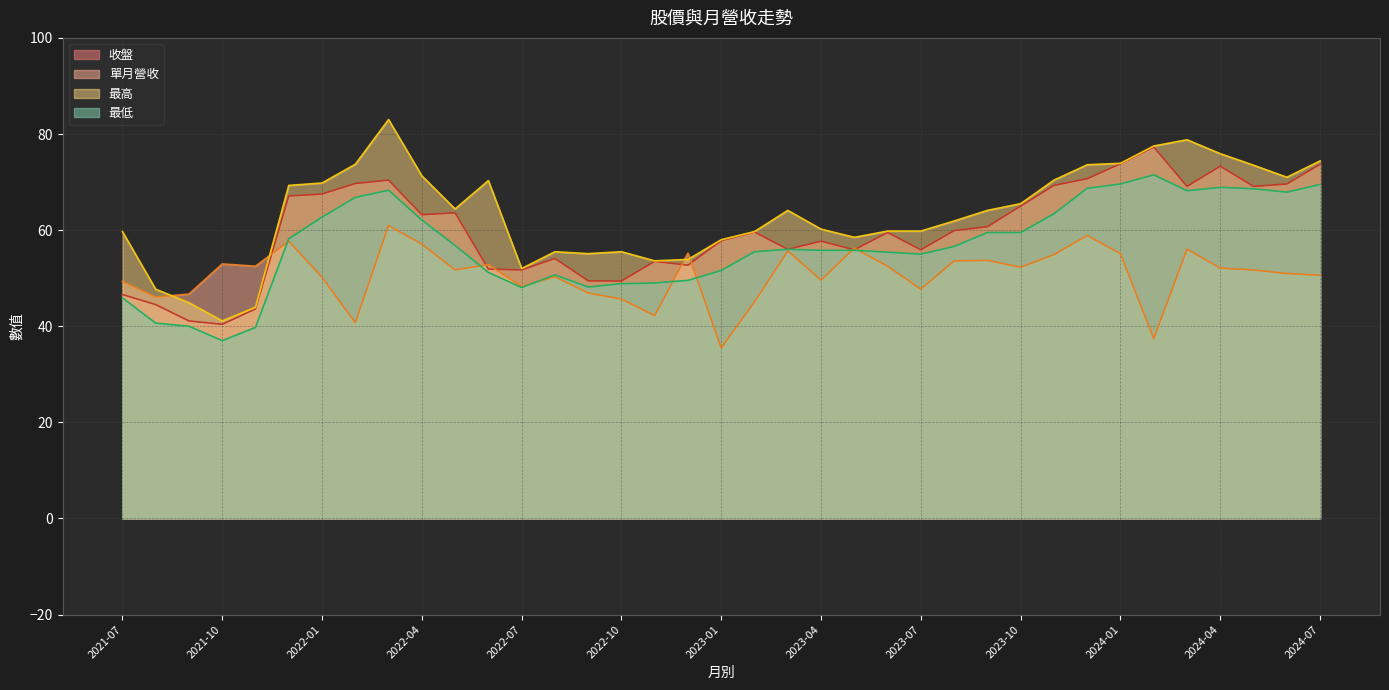

How many values in the 最高 series exceed 64?

19